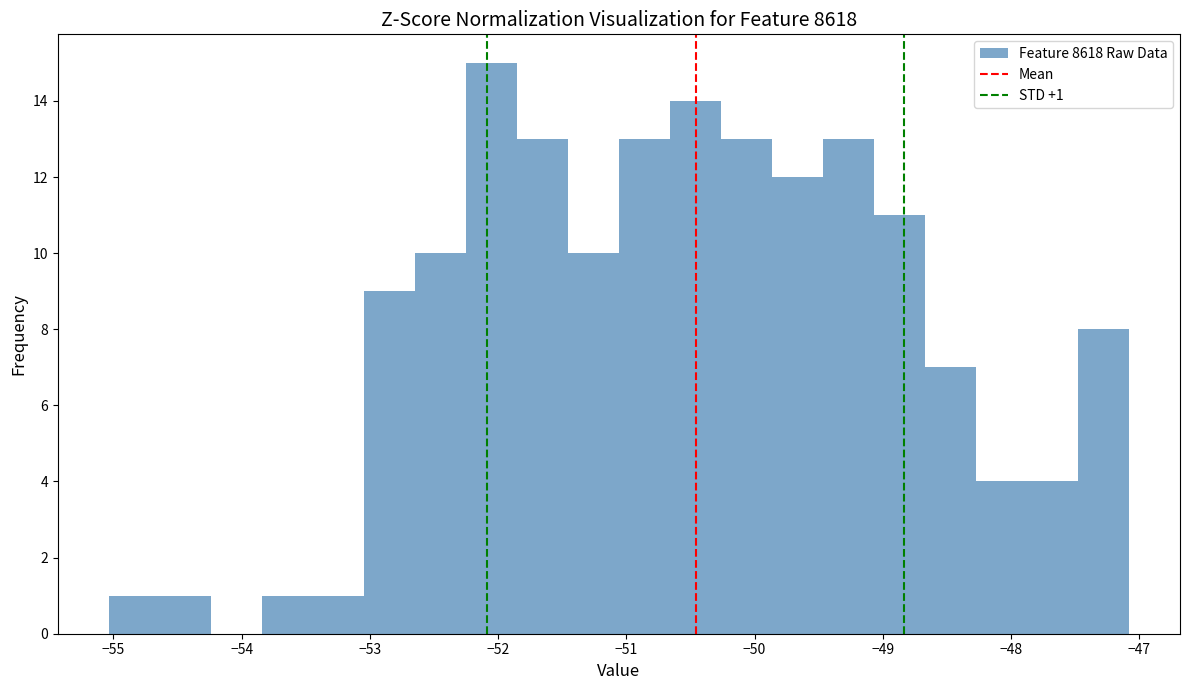

Read against the x-axis, roughly where is the centre of the tallest bar?

-52.1